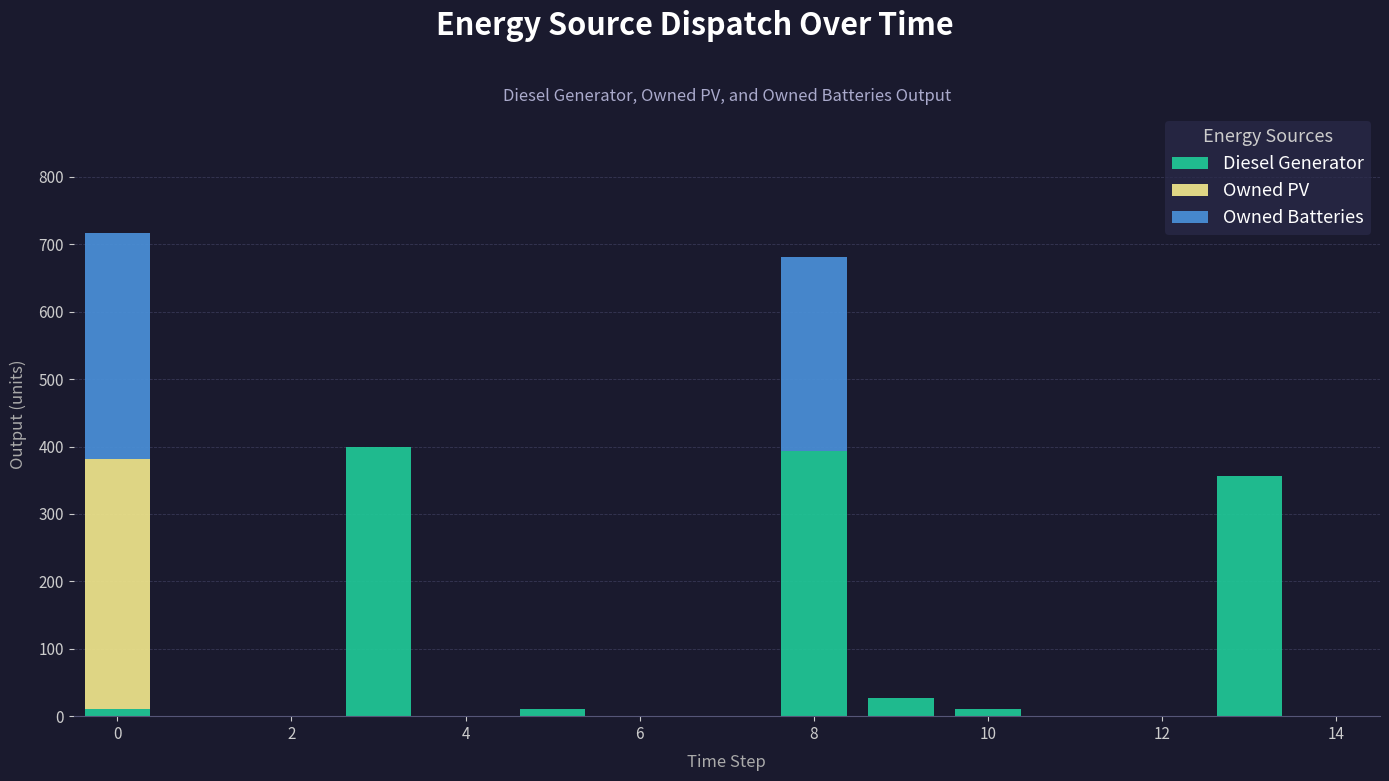

What is the sum of all Diesel Generator values?

1207